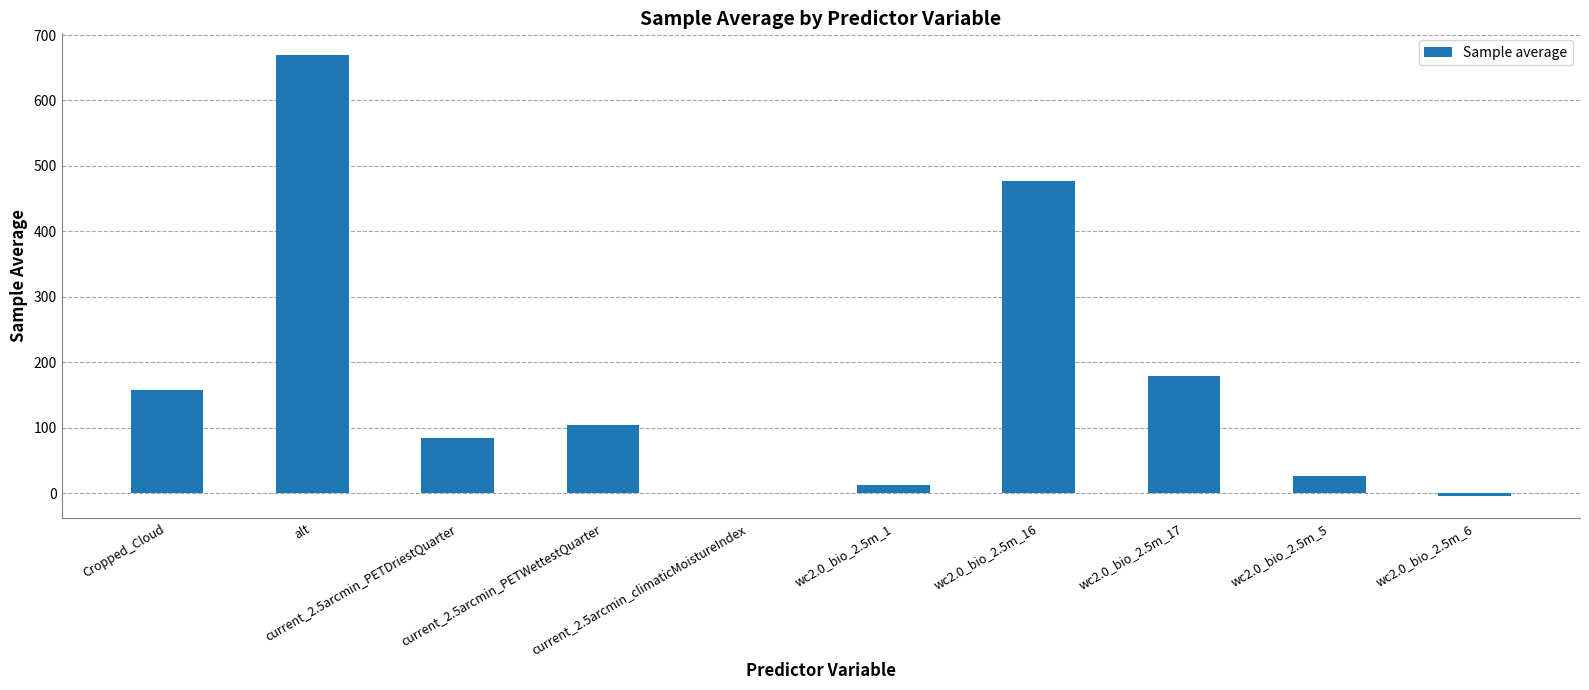

What is the maximum value shown in the chart?

668.9